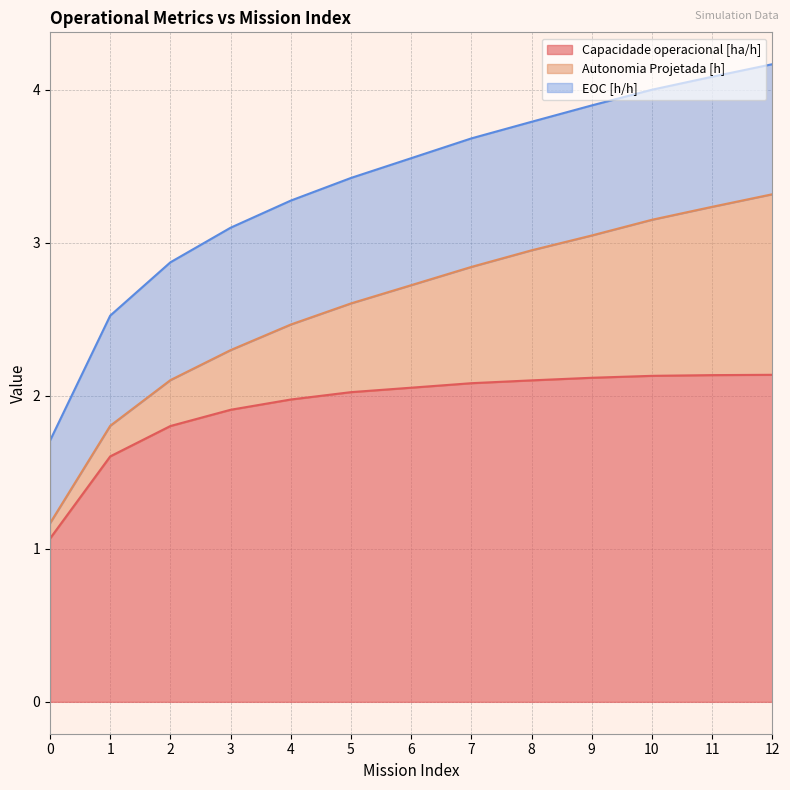

What is the difference between the second highest and minimum values in the EOC [h/h] series?

0.3